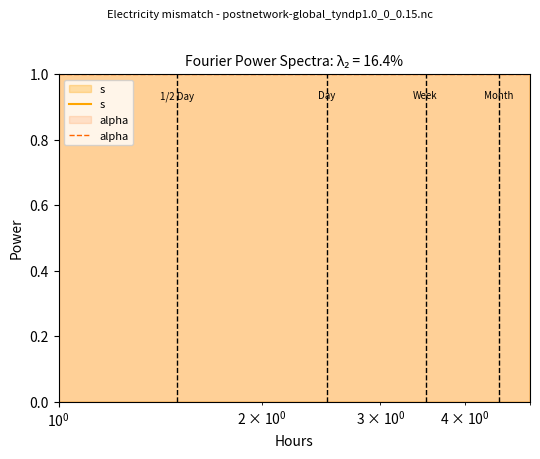

Which series has the widest spread of values?

s